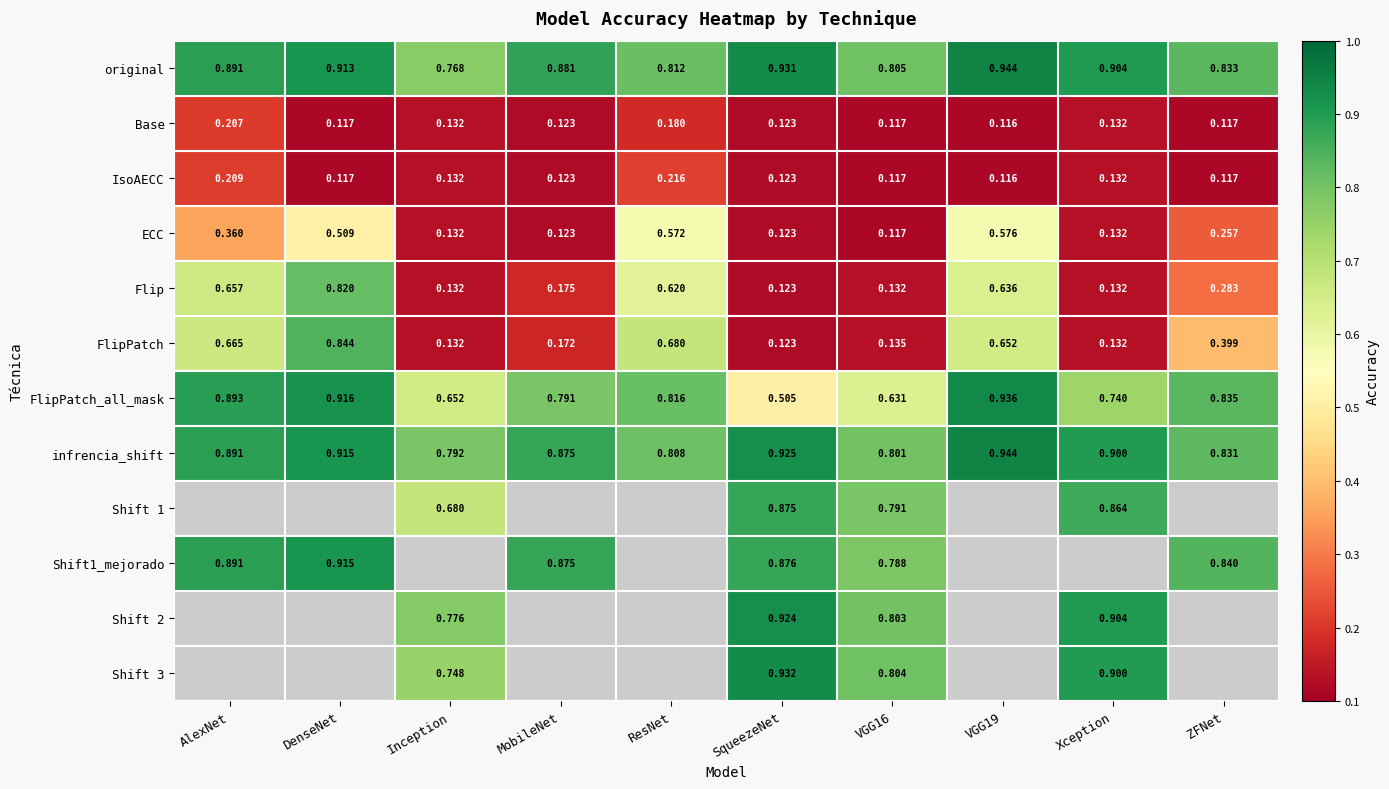

Which category has the lowest value in the FlipPatch_all_mask series?

SqueezeNet